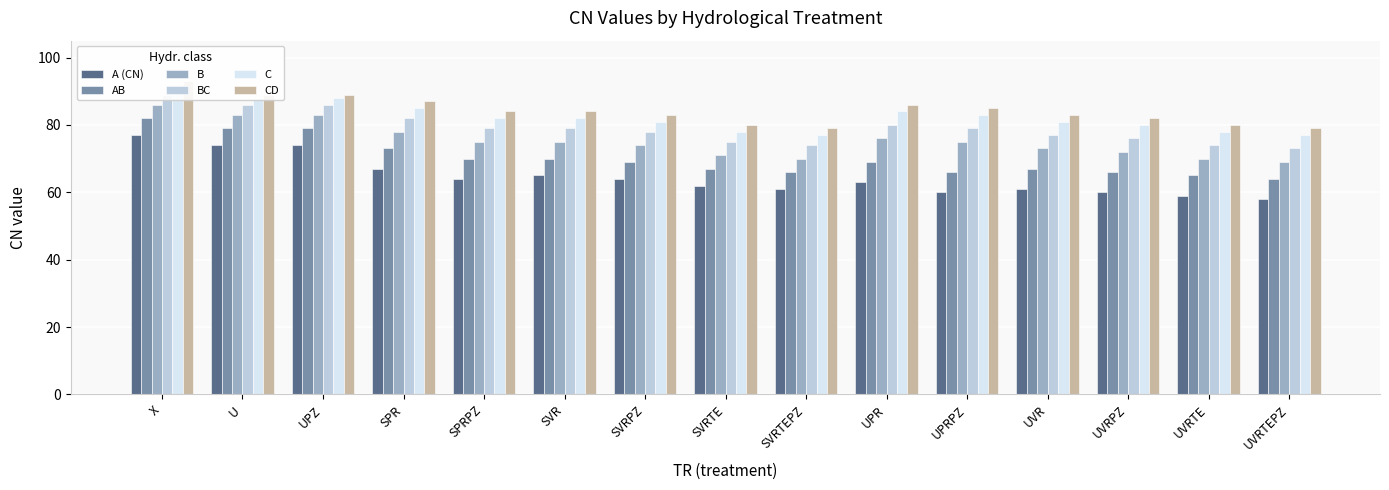

What is the difference between the maximum and minimum values in the BC series?

16